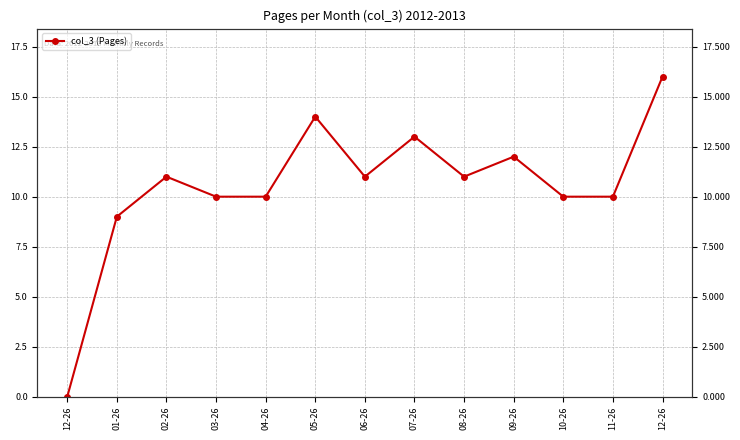

What is the average value?

11